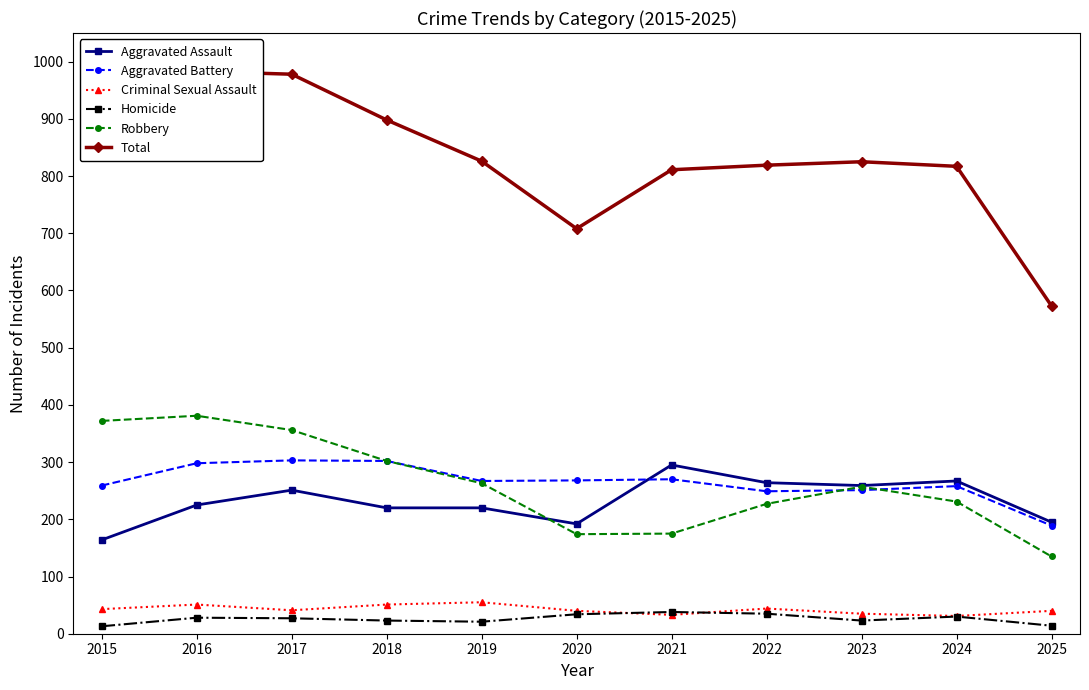

Is it true that Robbery equals 273 at 2020?

False